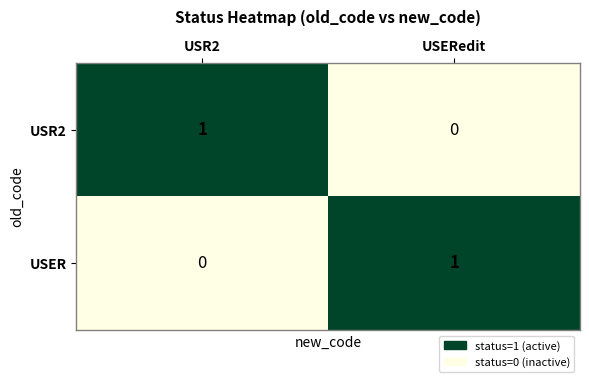

The value of USR2 at USR2 is 1. True or false?

True